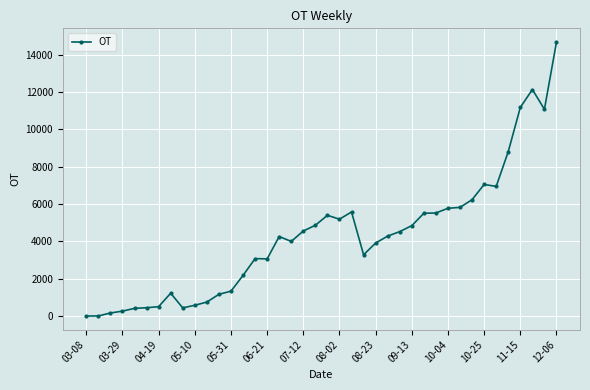

How many values are below 4282?

20